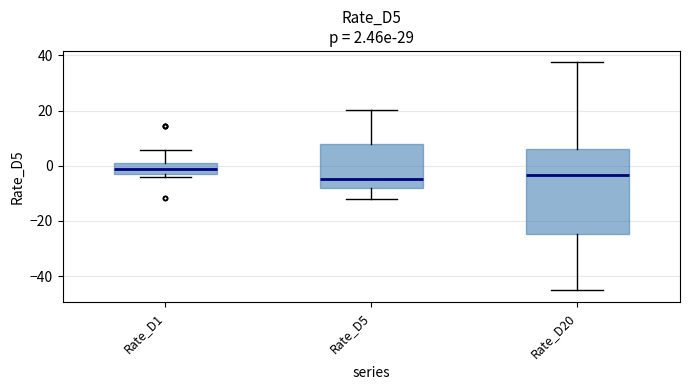

Comparing the boxes themselves (not the whiskers), which one is the tallest?

Rate_D20